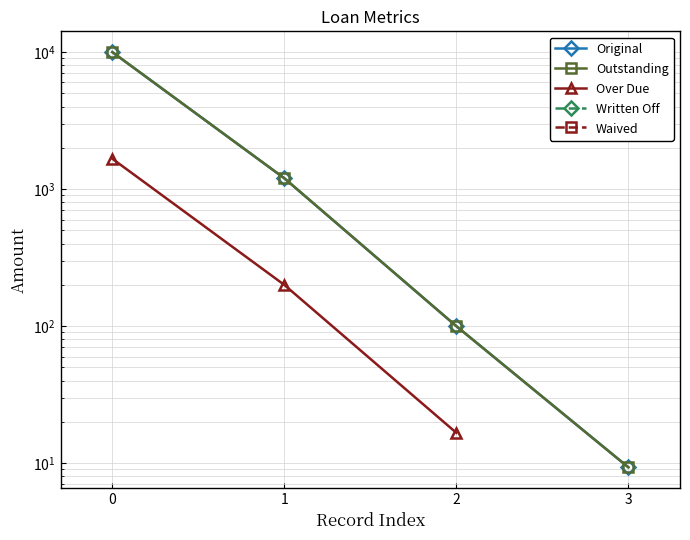

Is the value of Outstanding at 1 greater than the value of Original at 2?

Yes